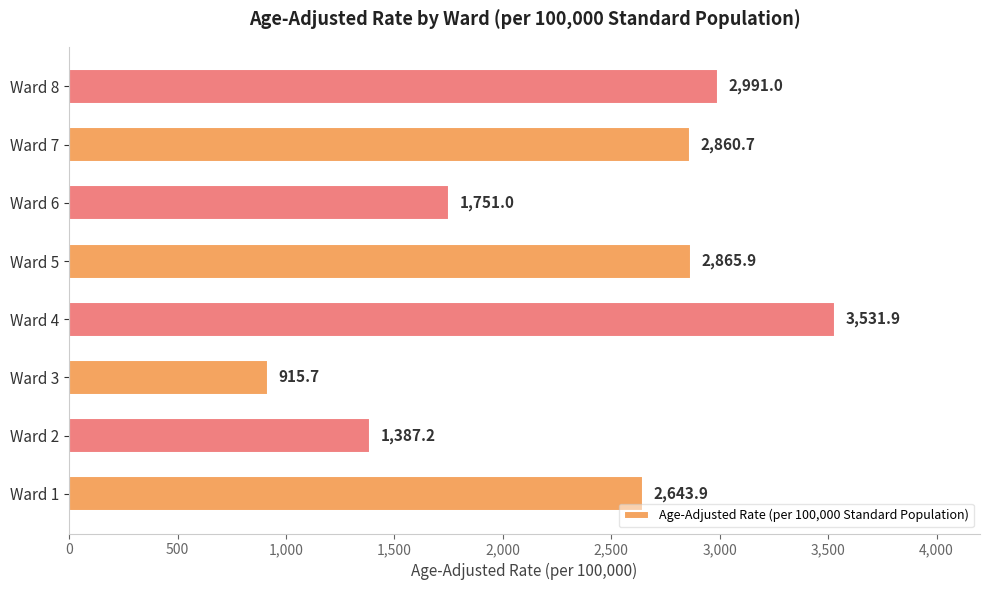

Reading bottom to top, list all the values displayed in this chart.

Ward 1=2643.9	Ward 2=1387.2	Ward 3=915.7	Ward 4=3531.9	Ward 5=2865.9	Ward 6=1751.0	Ward 7=2860.7	Ward 8=2991.0